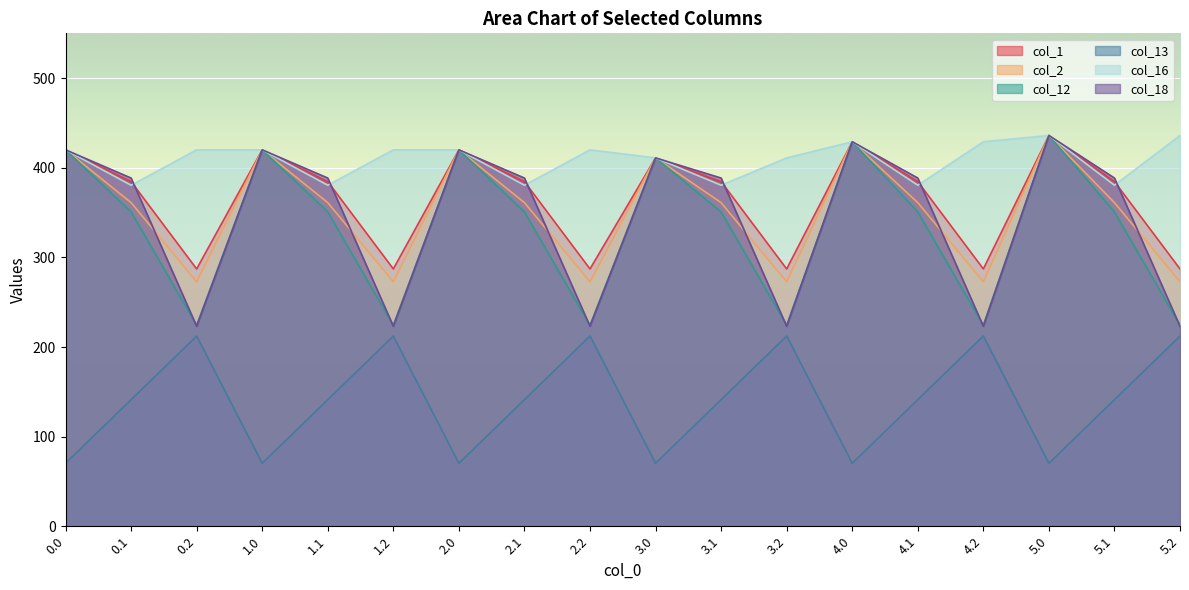

Reading left to right, extract all data points from this chart.

col_1: 0.0=420.0	0.1=384.6	0.2=287.1	1.0=420.0	1.1=384.6	1.2=287.1	2.0=420.0	2.1=384.6	2.2=287.1	3.0=411.0	3.1=384.6	3.2=287.1	4.0=429.0	4.1=384.6	4.2=287.1	5.0=436.0	5.1=384.6	5.2=287.1
col_2: 0.0=420.0	0.1=361.1	0.2=272.7	1.0=420.0	1.1=361.1	1.2=272.7	2.0=420.0	2.1=361.1	2.2=272.7	3.0=411.0	3.1=361.1	3.2=272.7	4.0=429.0	4.1=361.1	4.2=272.7	5.0=436.0	5.1=361.1	5.2=272.7
col_12: 0.0=420.0	0.1=350.8	0.2=224.3	1.0=420.0	1.1=350.8	1.2=224.3	2.0=420.0	2.1=350.8	2.2=224.3	3.0=411.0	3.1=350.8	3.2=224.3	4.0=429.0	4.1=350.8	4.2=224.3	5.0=436.0	5.1=350.8	5.2=224.3
col_13: 0.0=70.2	0.1=141.2	0.2=212.2	1.0=70.2	1.1=141.2	1.2=212.2	2.0=70.2	2.1=141.2	2.2=212.2	3.0=70.2	3.1=141.2	3.2=212.2	4.0=70.2	4.1=141.2	4.2=212.2	5.0=70.2	5.1=141.2	5.2=212.2
col_16: 0.0=420.0	0.1=380.5	0.2=420.0	1.0=420.0	1.1=380.5	1.2=420.0	2.0=420.0	2.1=380.5	2.2=420.0	3.0=411.0	3.1=380.5	3.2=411.0	4.0=429.0	4.1=380.5	4.2=429.0	5.0=436.0	5.1=380.5	5.2=436.0
col_18: 0.0=420.0	0.1=388.5	0.2=223.1	1.0=420.0	1.1=388.5	1.2=223.1	2.0=420.0	2.1=388.5	2.2=223.1	3.0=411.0	3.1=388.5	3.2=223.1	4.0=429.0	4.1=388.5	4.2=223.1	5.0=436.0	5.1=388.5	5.2=223.1